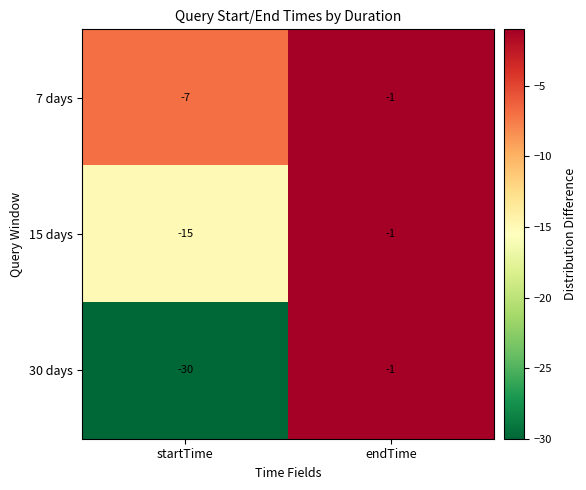

Reading right to left, extract all data points from this chart.

7 days: endTime=-1	startTime=-7
15 days: endTime=-1	startTime=-15
30 days: endTime=-1	startTime=-30